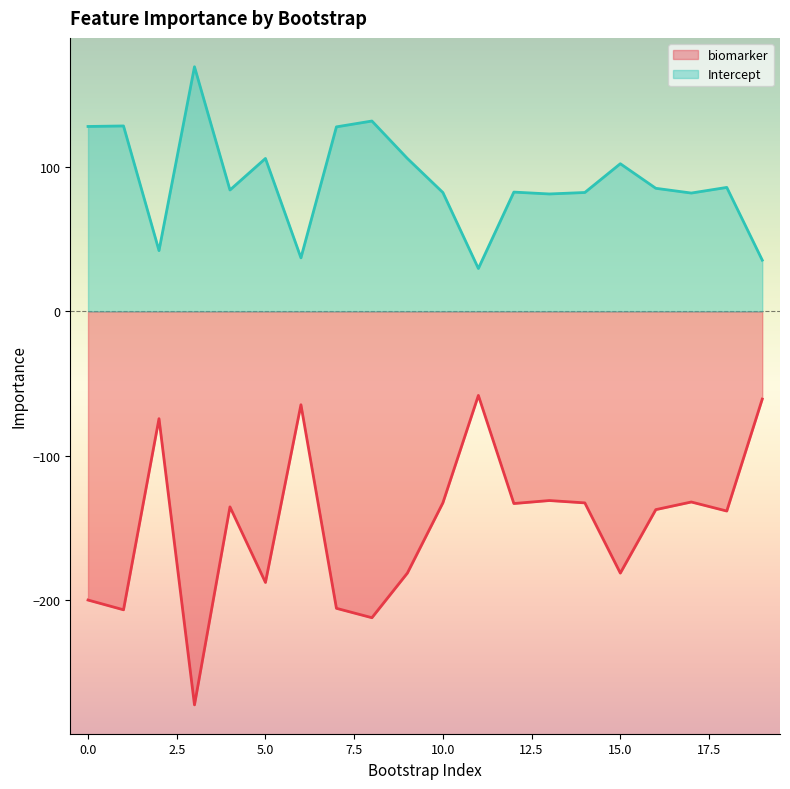

True or false: Intercept has a value of 106.0 at 9.

True